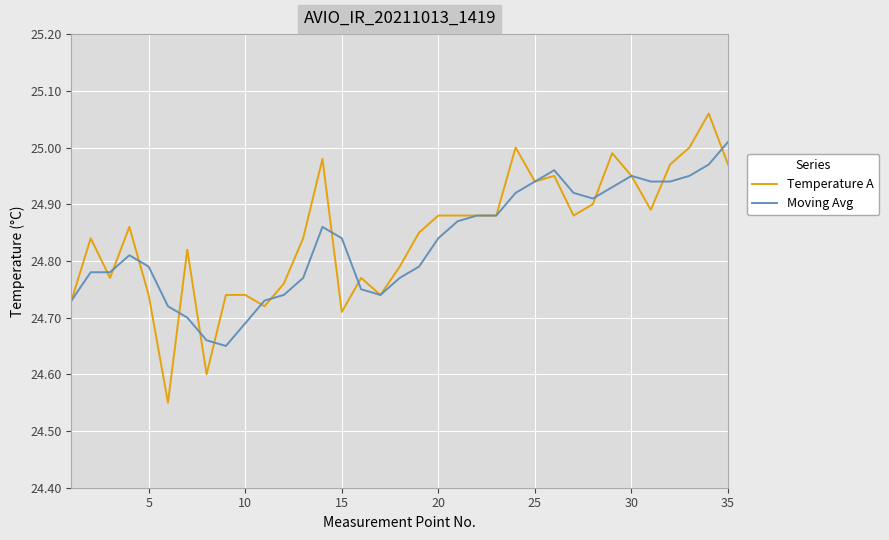

List the series in order of their peak value, lowest first.

Moving Avg, Temperature A